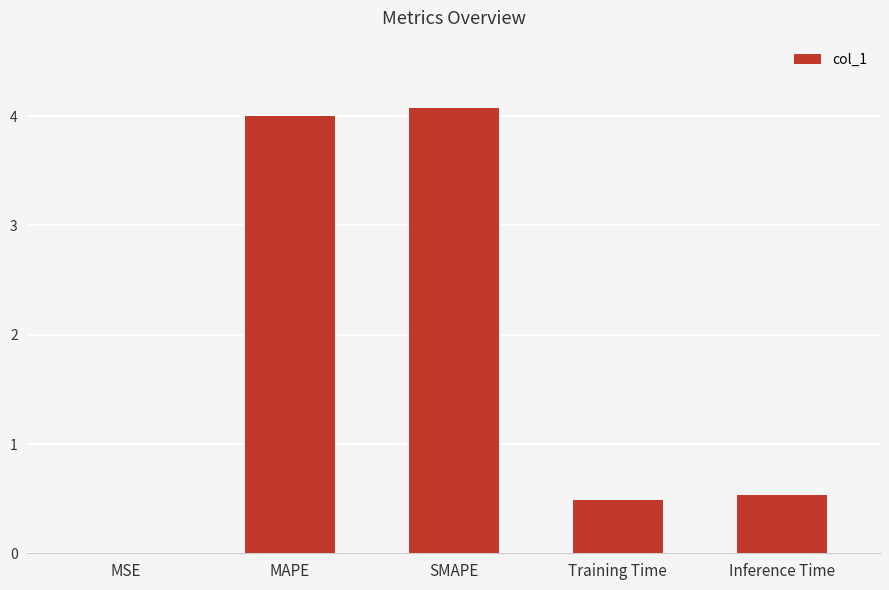

Is it true that the value at SMAPE is 4.1?

True